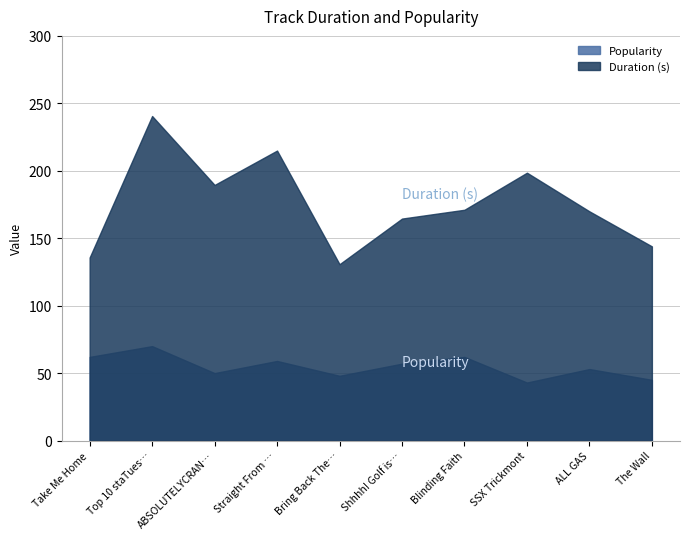

List the labels in order of Popularity value, largest first.

Top 10 staTues tHat CriEd bloOd, Take Me Home, Blinding Faith, Straight From The Heart, Shhhh! Golf is On, ALL GAS, ABSOLUTELYCRANKINMYMF'INHOG, Bring Back The Noise, The Wall, SSX Trickmont